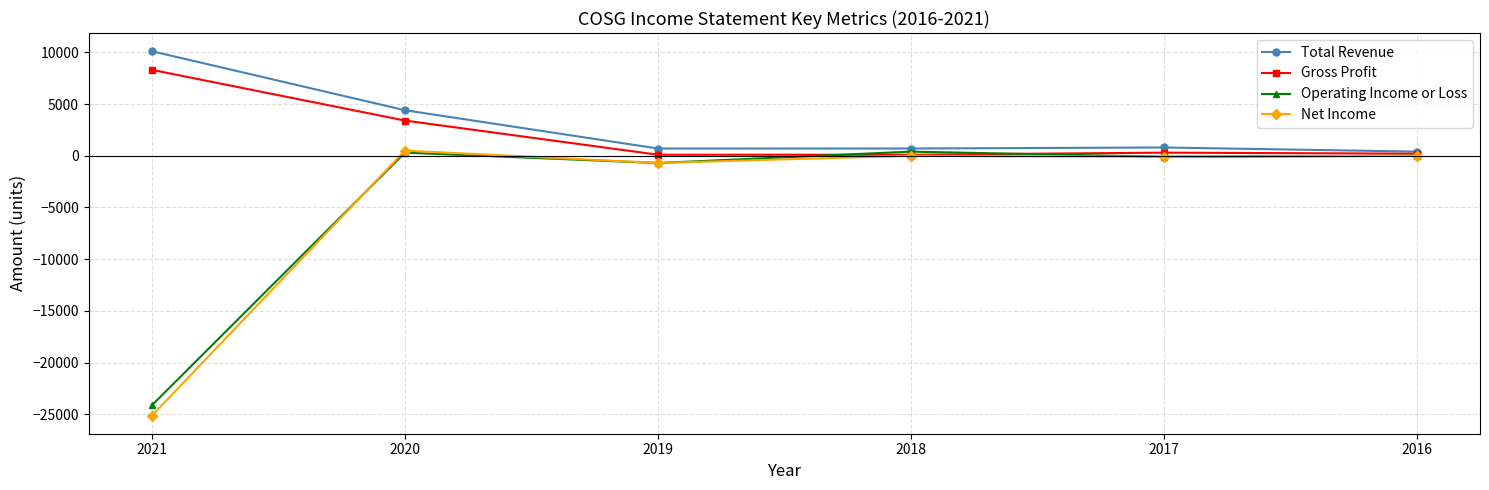

How many distinct data groups are displayed?

4